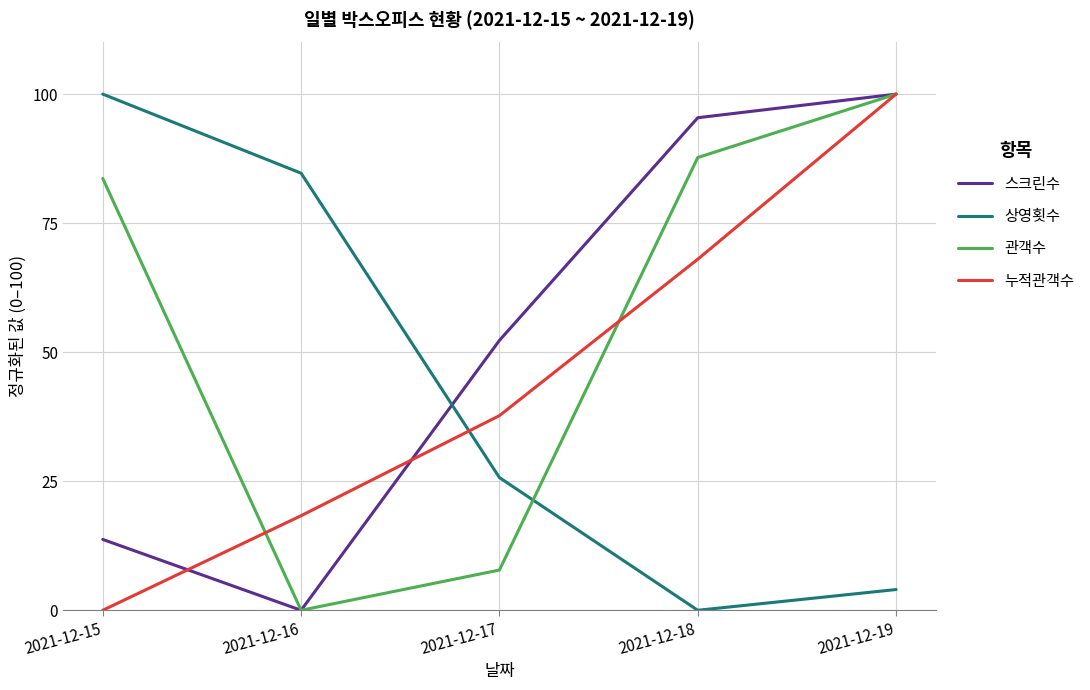

True or false: 누적관객수 and 스크린수 cross at least once.

True